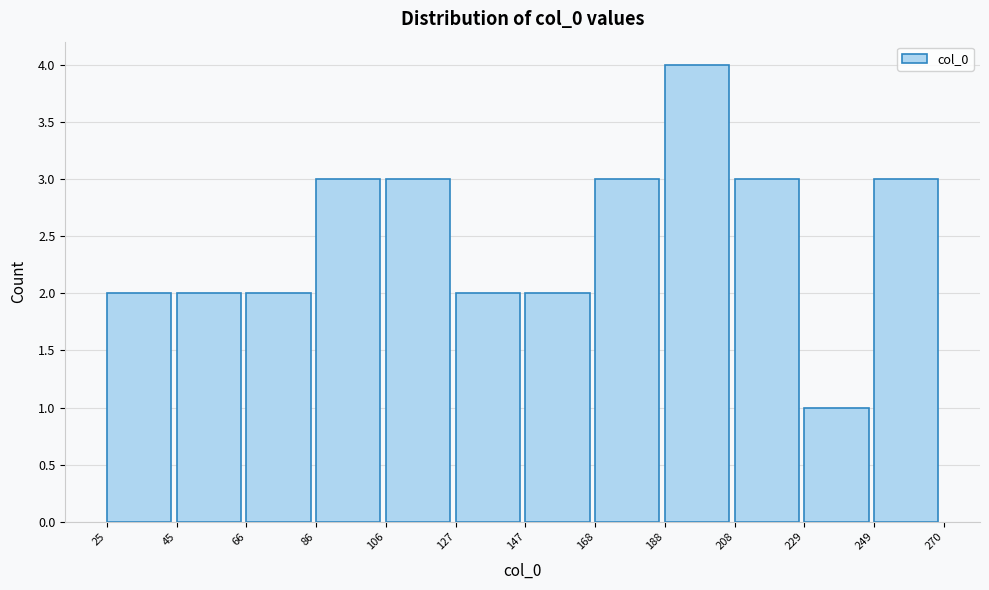

Reading left to right, transcribe this chart: for each bar, give the range it covers on the x-axis and its height. The values are not printed on the chart, so give them approximately, as read against the axis.

25 to 45: 2
45 to 66: 2
66 to 86: 2
86 to 106: 3
106 to 127: 3
127 to 147: 2
147 to 168: 2
168 to 188: 3
188 to 208: 4
208 to 229: 3
229 to 249: 1
249 to 270: 3